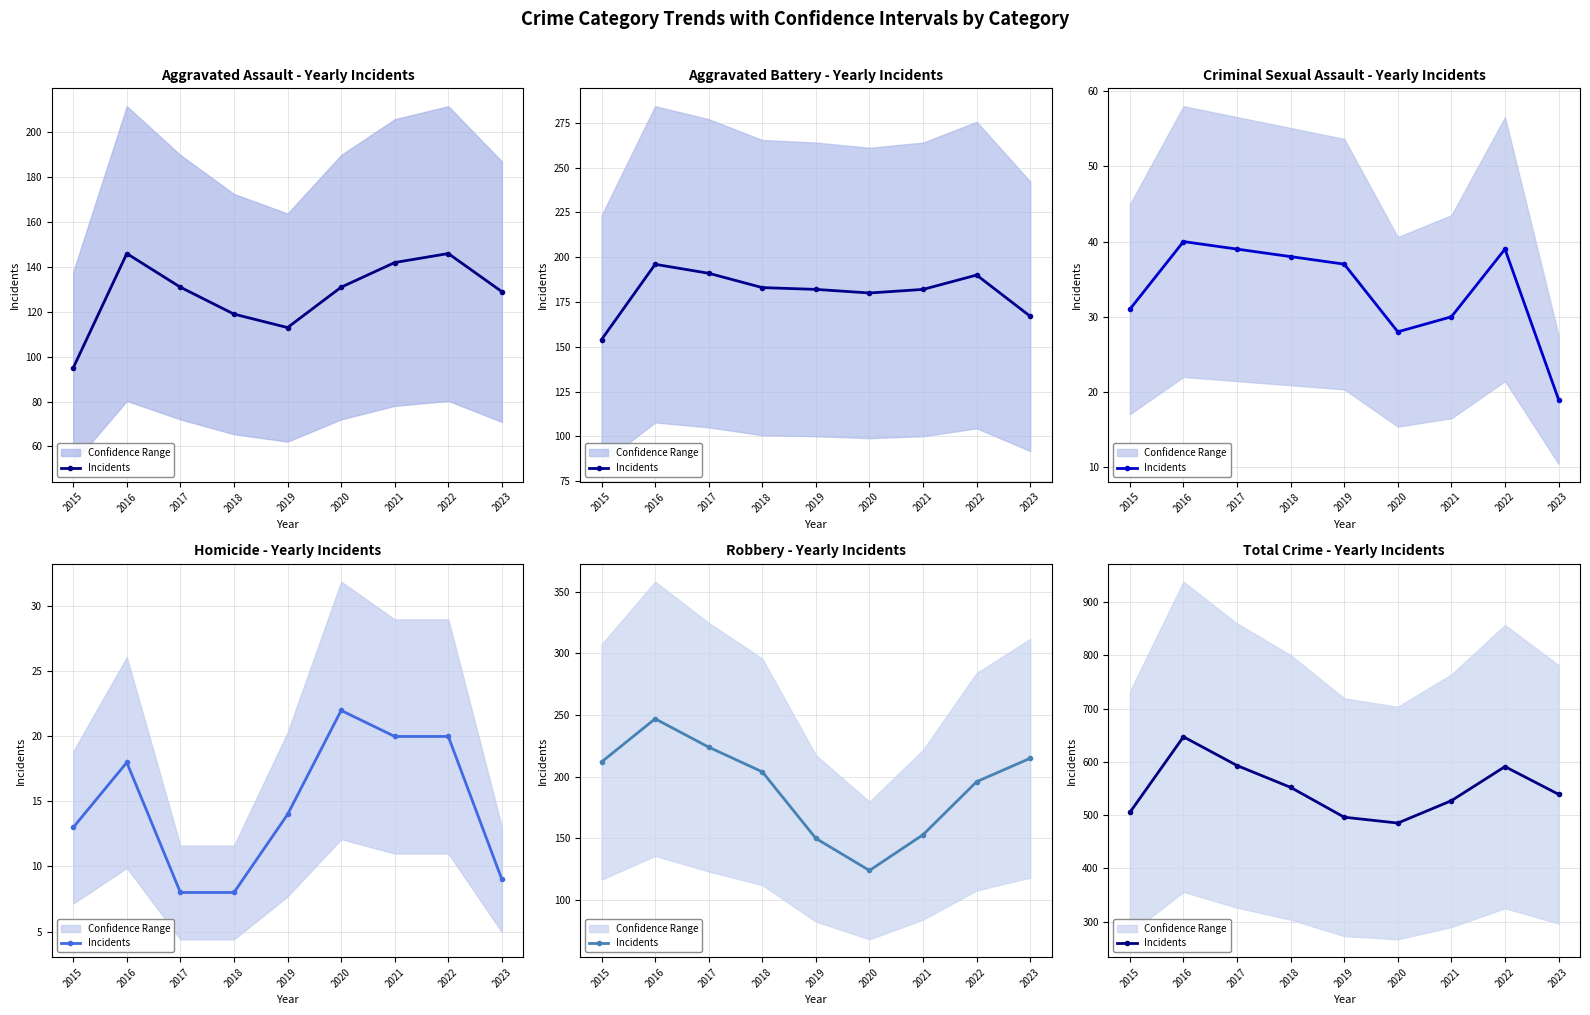

Does the chart have visible grid lines?

Yes